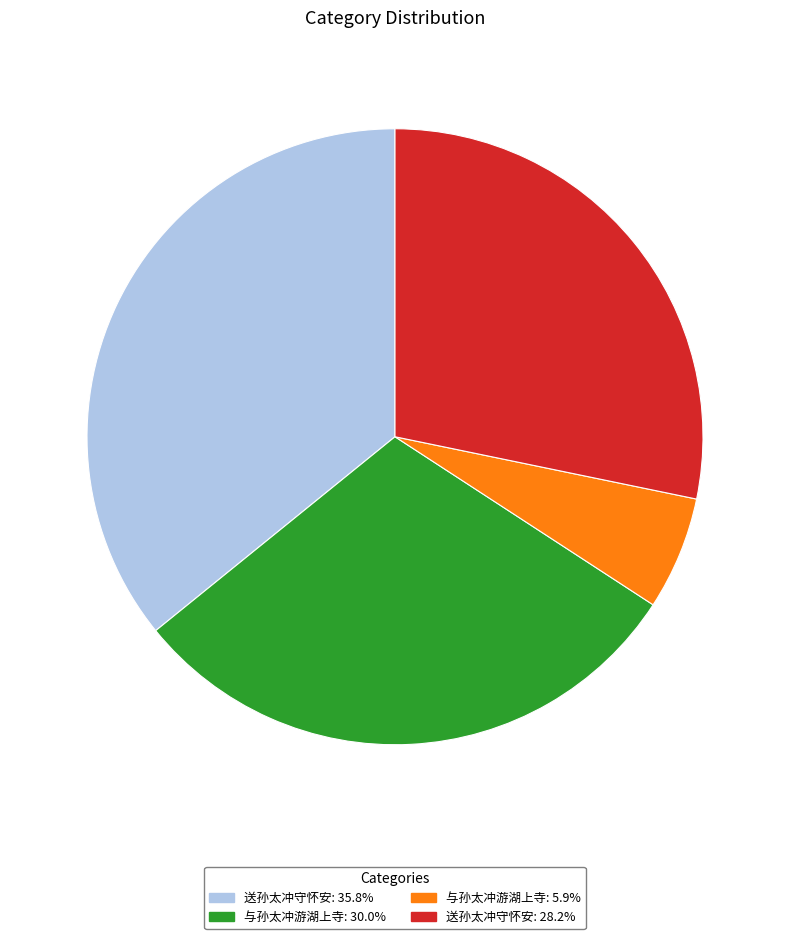

Is there any slice that represents more than half of the pie?

No